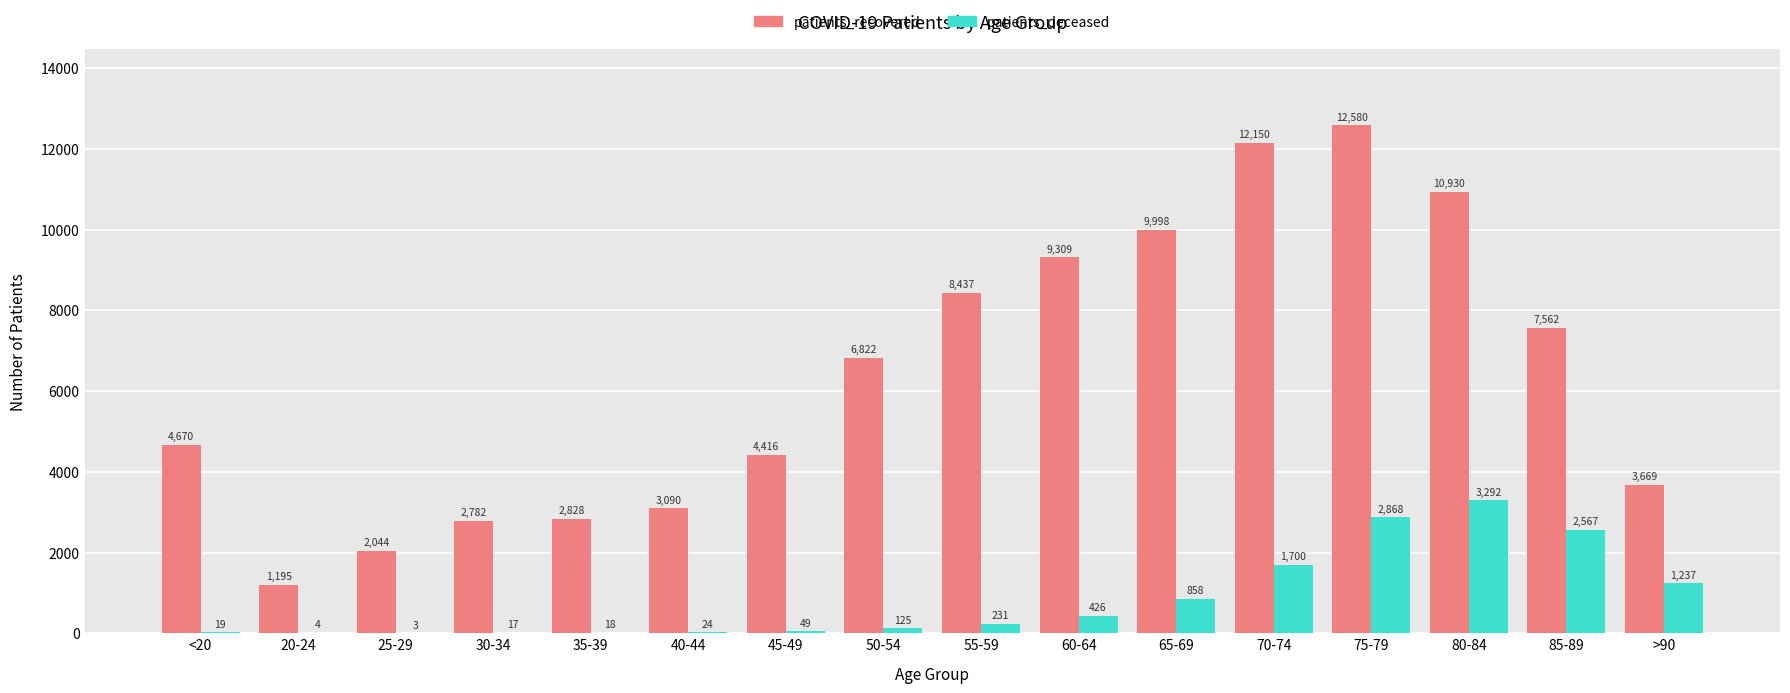

Reading right to left, list all the values displayed in this chart.

patients_recovered: >90=3669	85-89=7562	80-84=10930	75-79=12580	70-74=12150	65-69=9998	60-64=9309	55-59=8437	50-54=6822	45-49=4416	40-44=3090	35-39=2828	30-34=2782	25-29=2044	20-24=1195	<20=4670
patients_deceased: >90=1237	85-89=2567	80-84=3292	75-79=2868	70-74=1700	65-69=858	60-64=426	55-59=231	50-54=125	45-49=49	40-44=24	35-39=18	30-34=17	25-29=3	20-24=4	<20=19